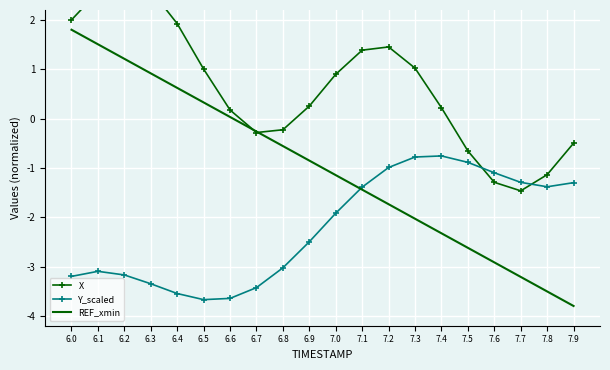

At how many categories does at least one series exceed 0?

13